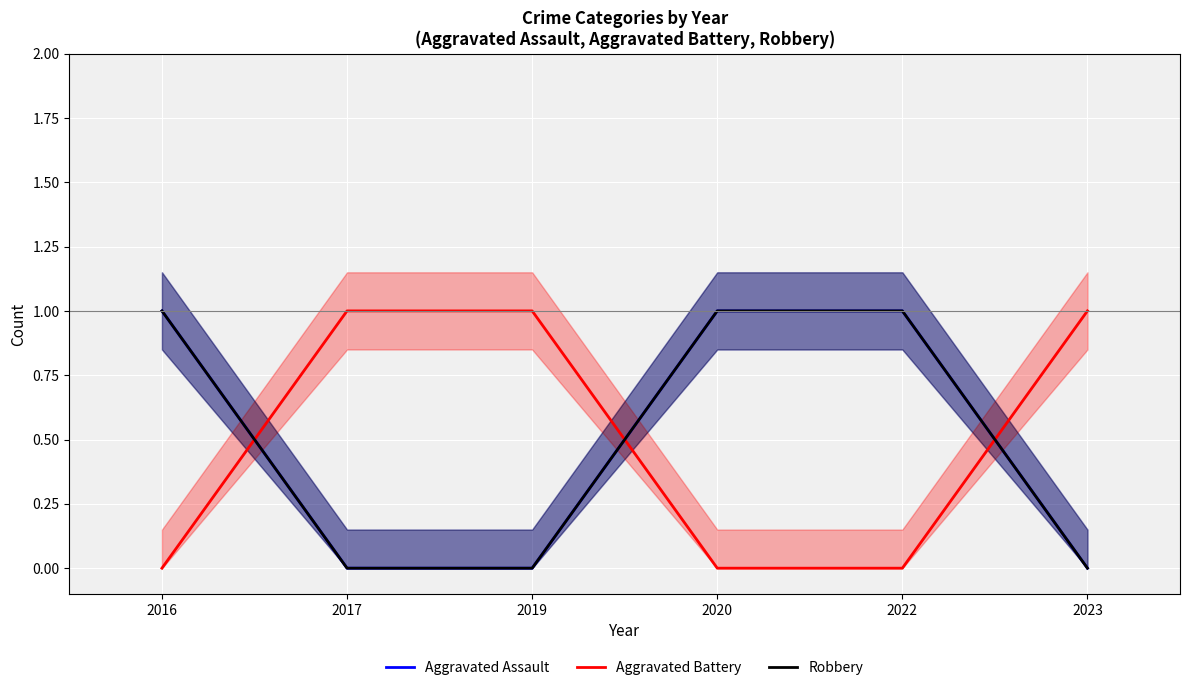

How many lines are shown in the chart?

3